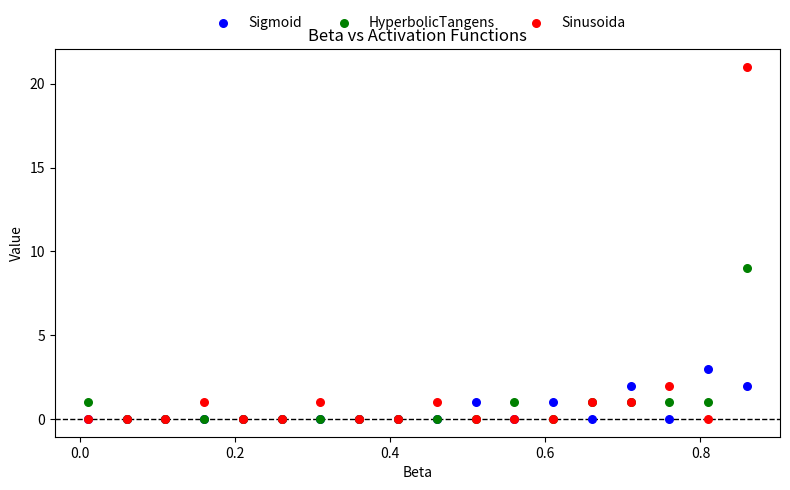

What are all the series names shown in the legend?

Sigmoid, HyperbolicTangens, Sinusoida